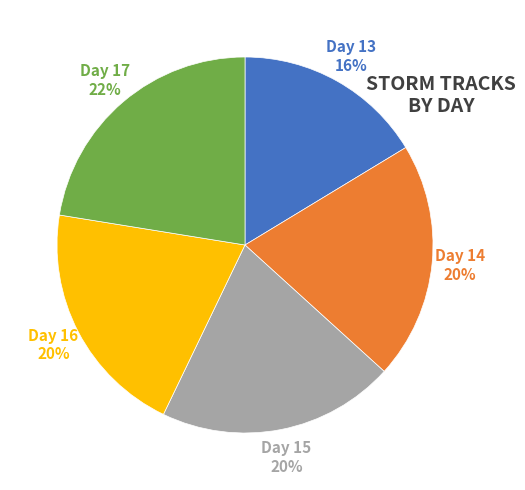

Count the number of slices in the pie.

5